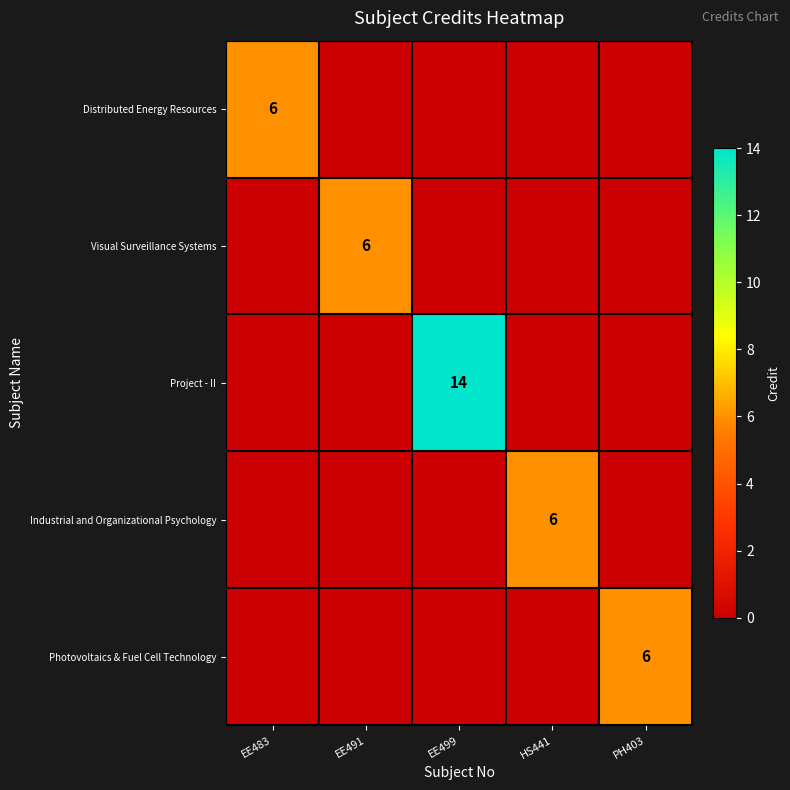

The Industrial and Organizational Psychology series shows 6 at HS441. True or false?

True